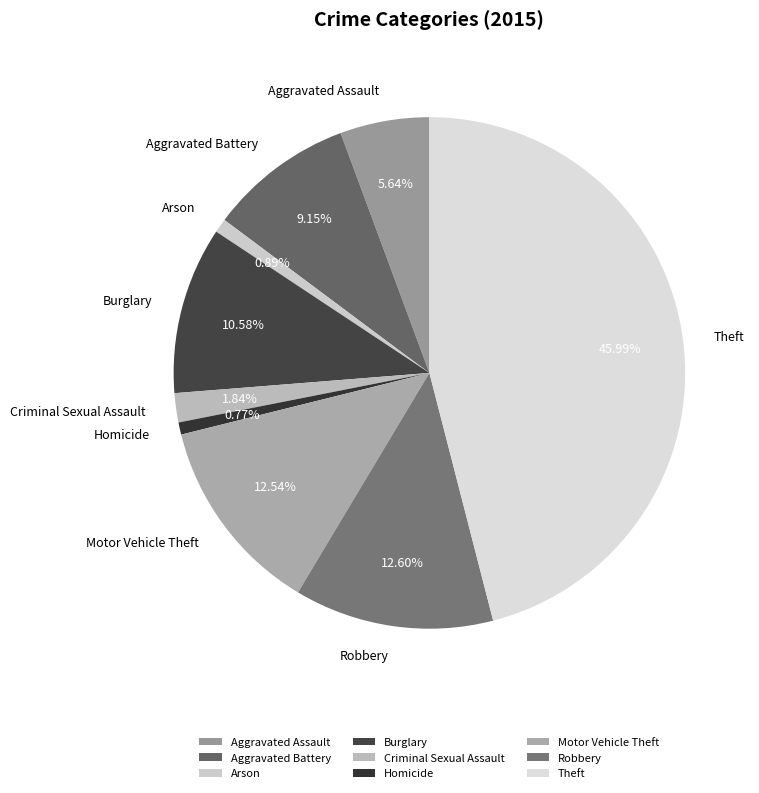

What percentage is NOT represented by Criminal Sexual Assault?

98.2%